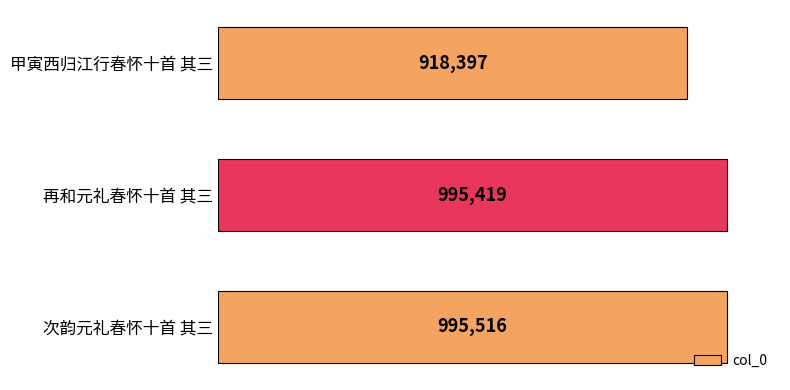

Are the bars horizontal?

Yes